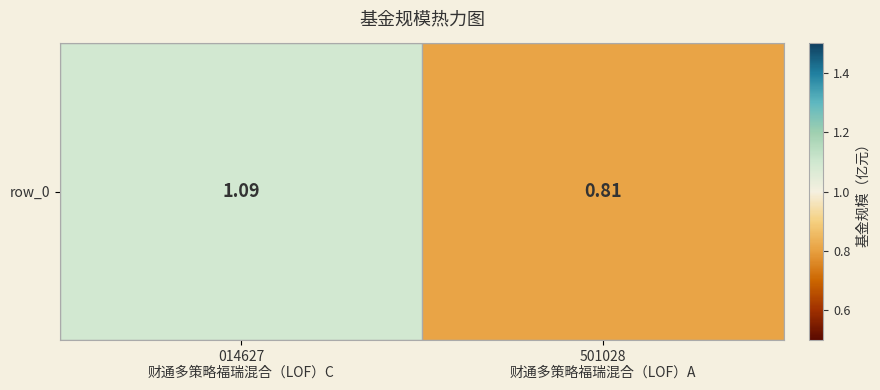

The chart shows a value of 0.8 at 501028
财通多策略福瑞混合（LOF）A. True or false?

True